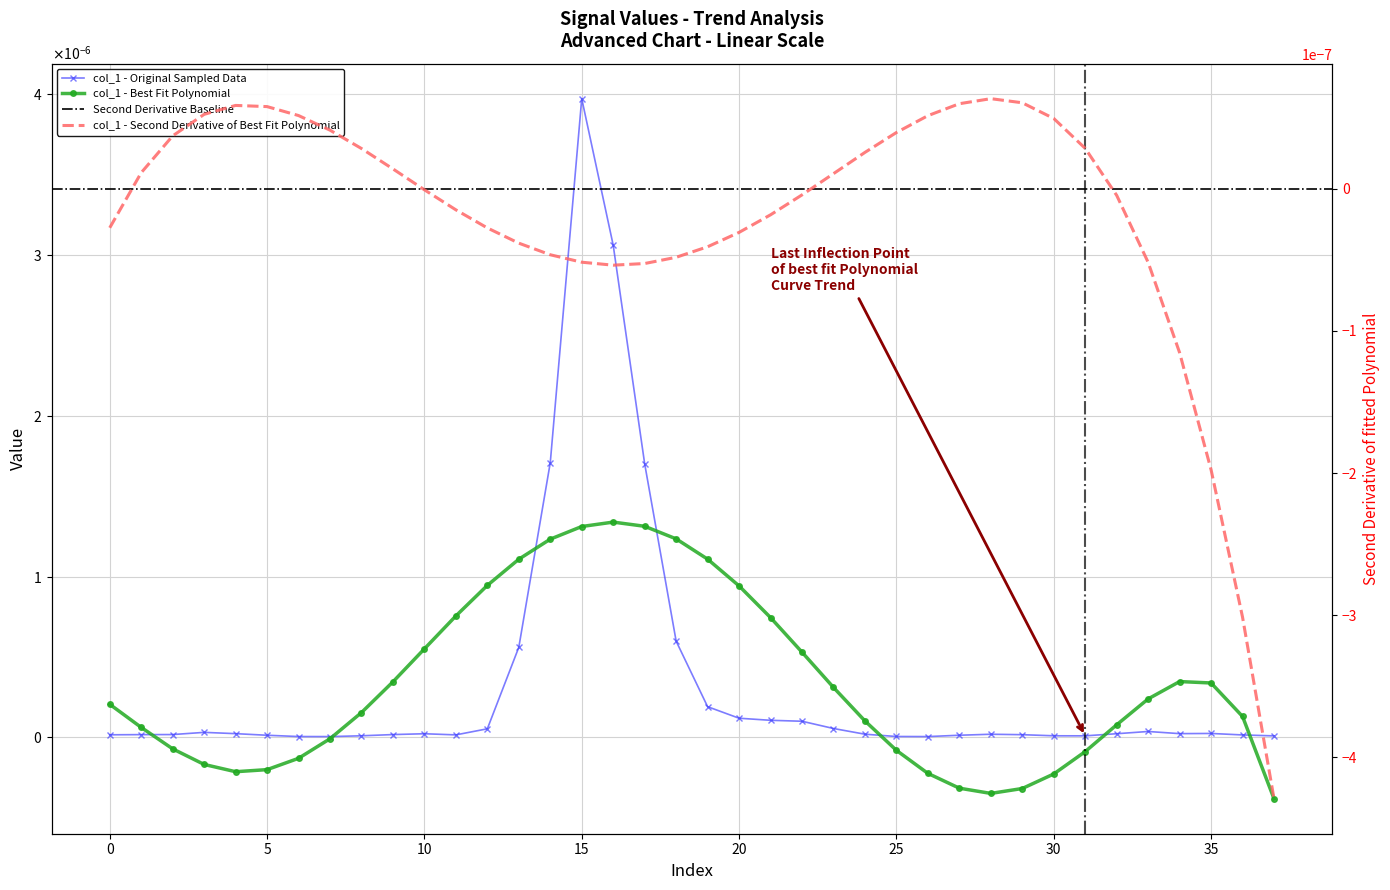

Is it true that the value at 36 is 0.0?

True